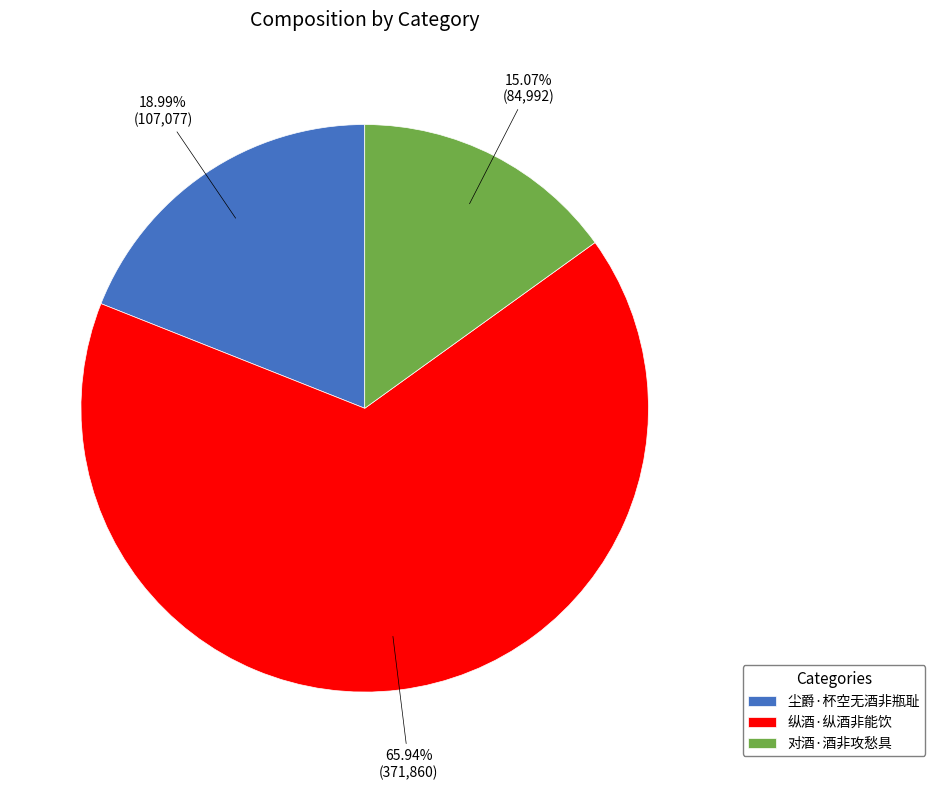

True or false: 尘爵·杯空无酒非瓶耻 accounts for 19% of the total.

True